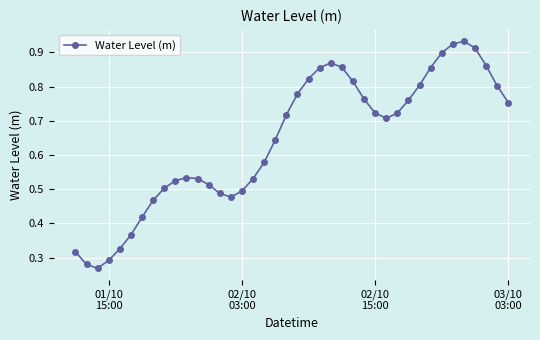

What is the sum of all values?

25.7